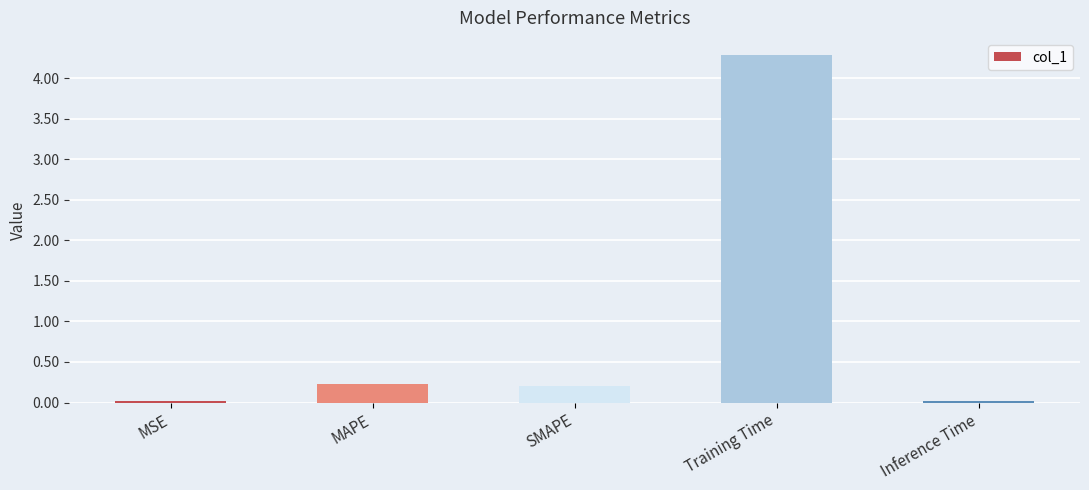

What is the maximum value shown in the chart?

4.3